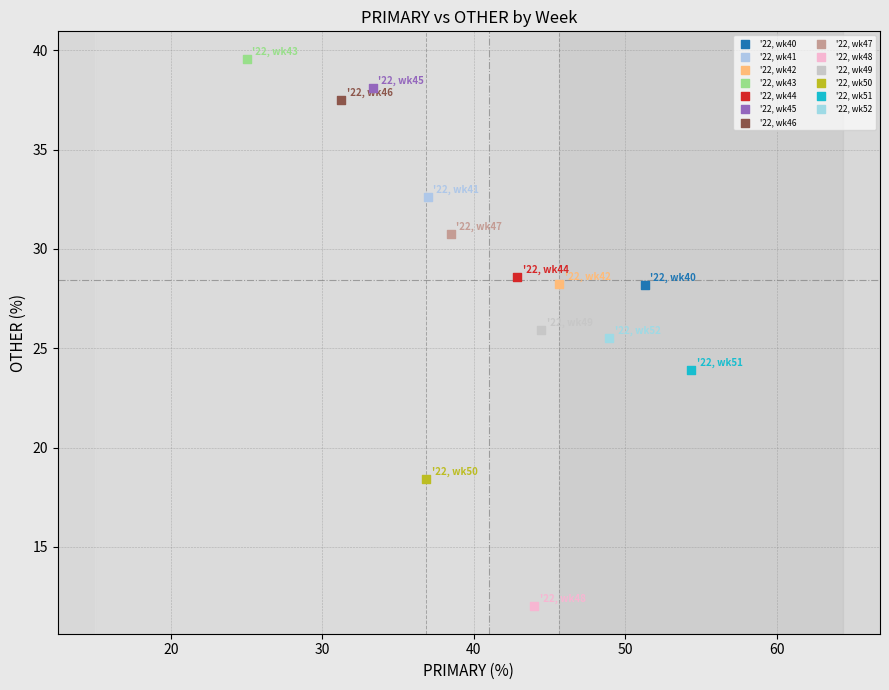

What are all the series names shown in the legend?

'22, wk40, '22, wk41, '22, wk42, '22, wk43, '22, wk44, '22, wk45, '22, wk46, '22, wk47, '22, wk48, '22, wk49, '22, wk50, '22, wk51, '22, wk52